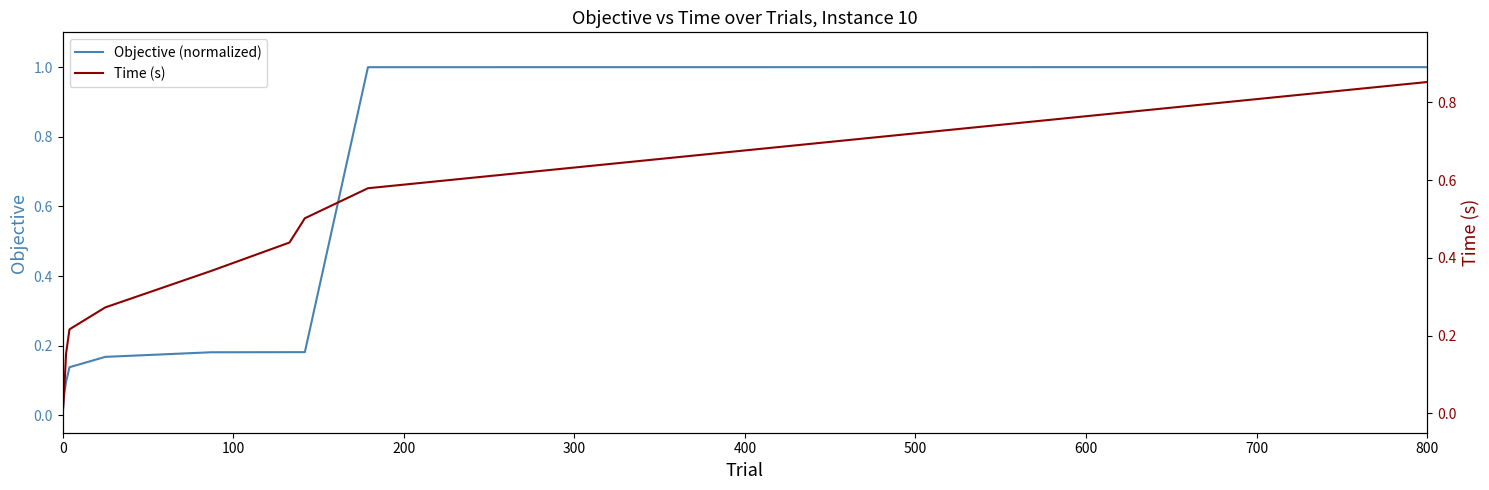

Rank the series by their maximum value, from lowest to highest.

Time (s), Objective (normalized)